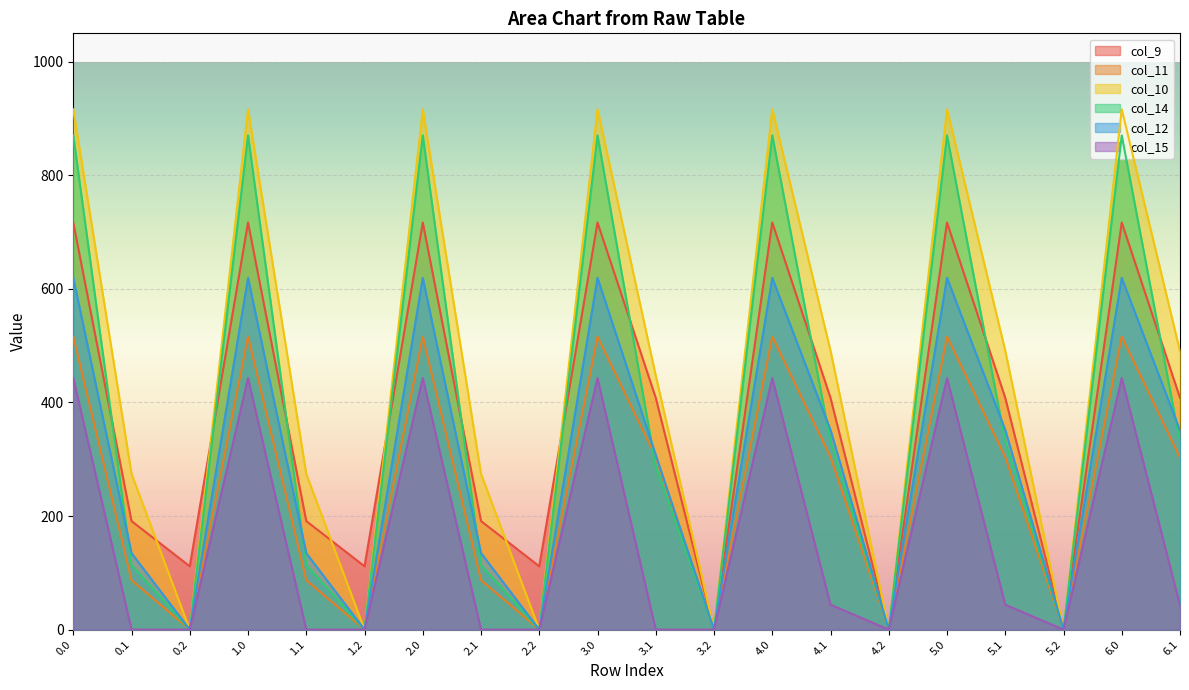

What is the difference between the highest and lowest values at 3.1?

447.1